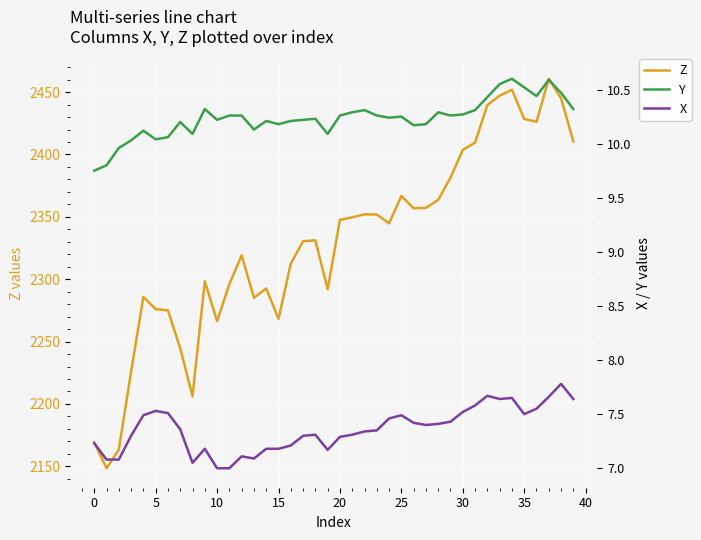

What is the sum of the Y values at 35 and 34?

21.1